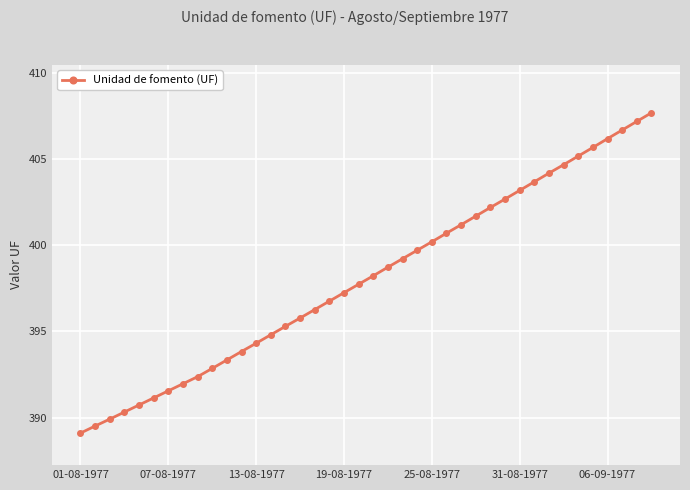

What is the greatest value displayed?

407.7